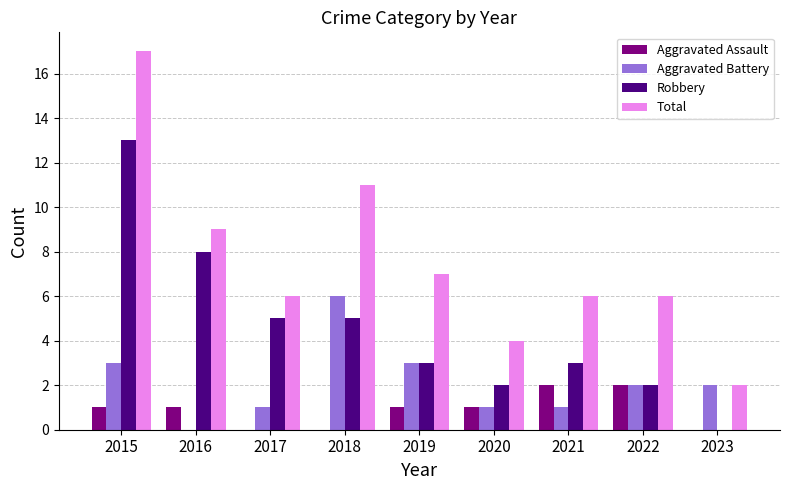

How many groups of bars are there?

9